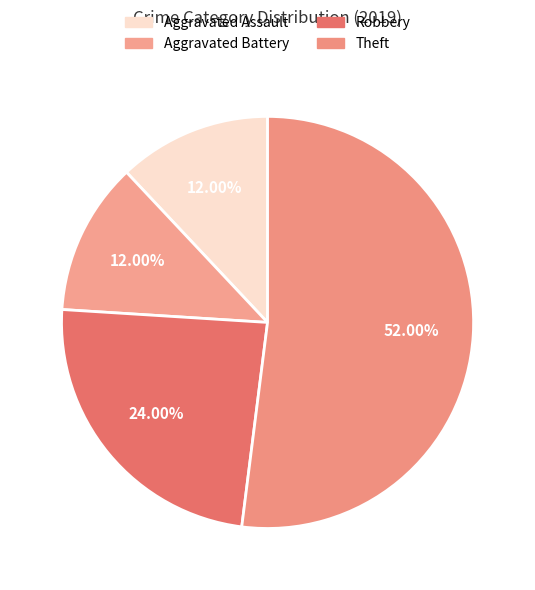

Which category has the biggest portion of the pie?

Theft